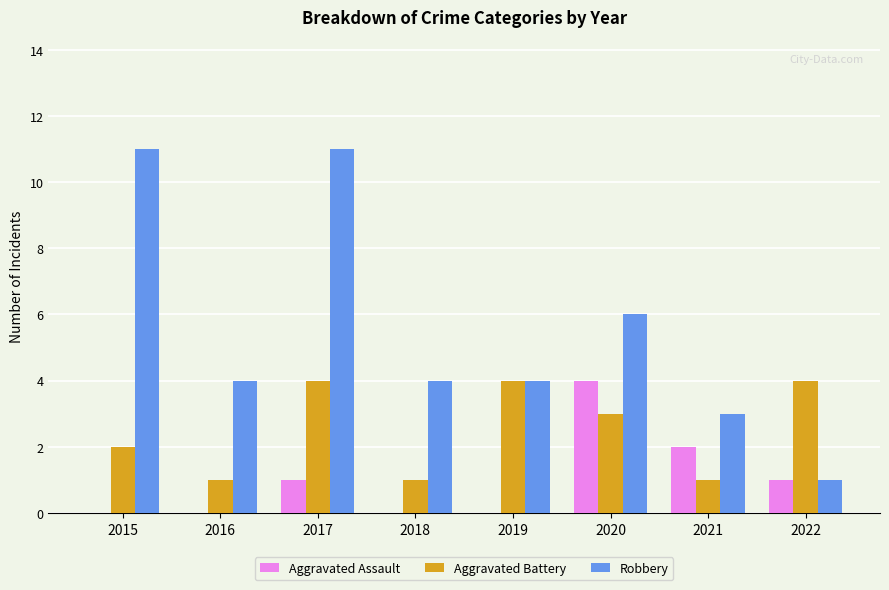

Reading left to right, extract all data points from this chart.

Aggravated Assault: 0	0	1	0	0	4	2	1
Aggravated Battery: 2	1	4	1	4	3	1	4
Robbery: 11	4	11	4	4	6	3	1